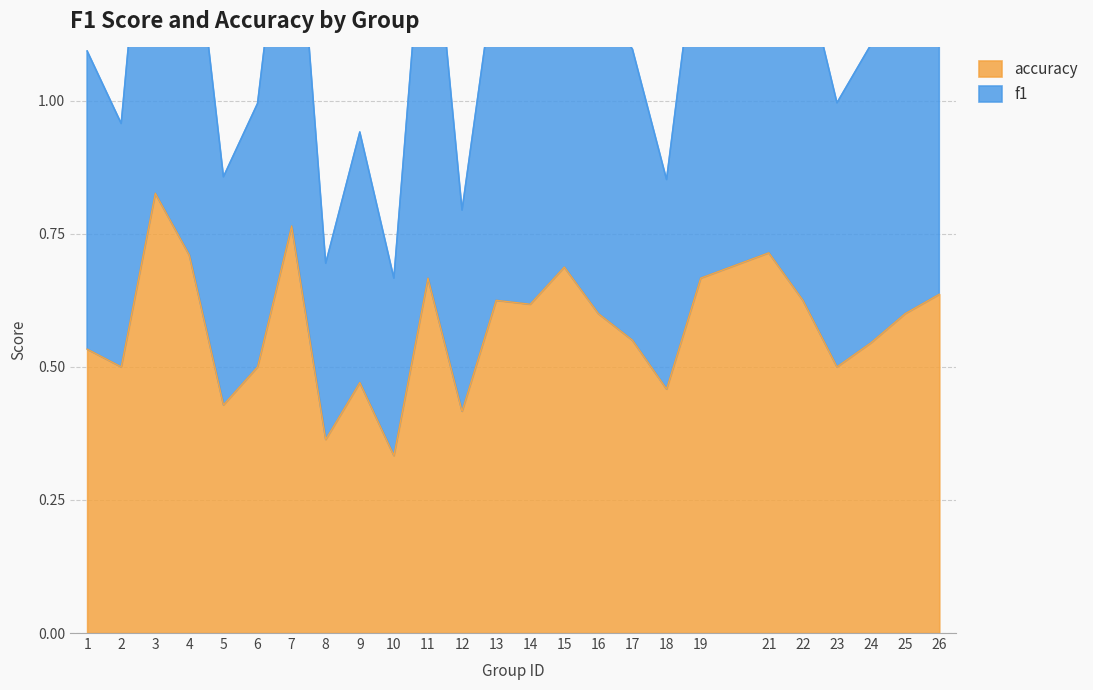

Which series changed the most between 4 and 9?

f1